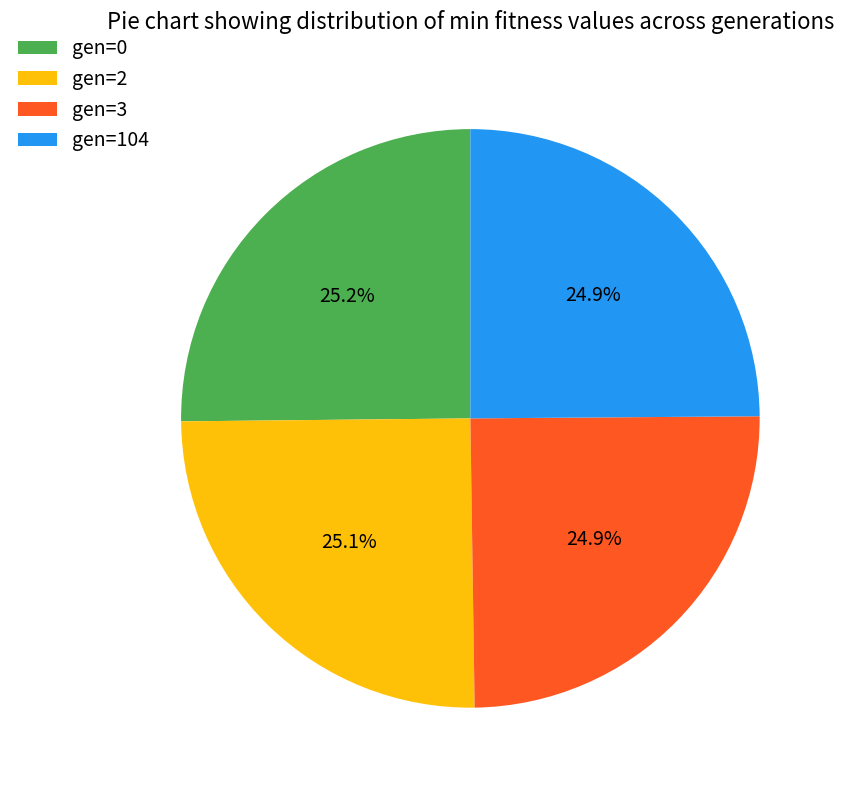

Does gen=104 represent more than half of the total?

No